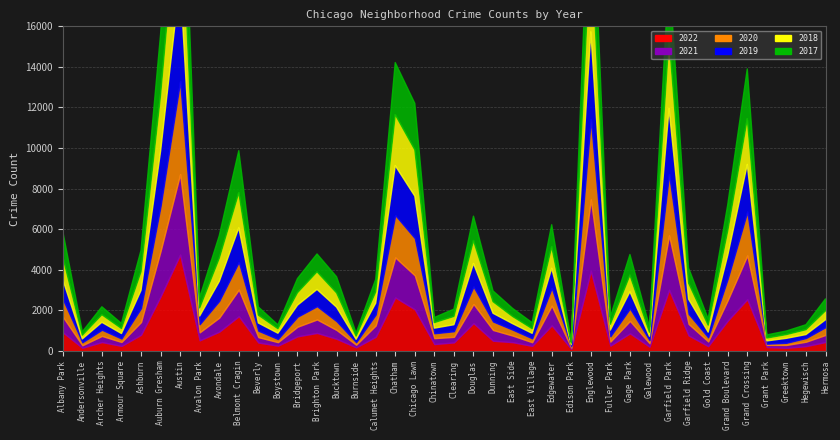

Is it true that 2020 equals 13 at Grant Park?

False